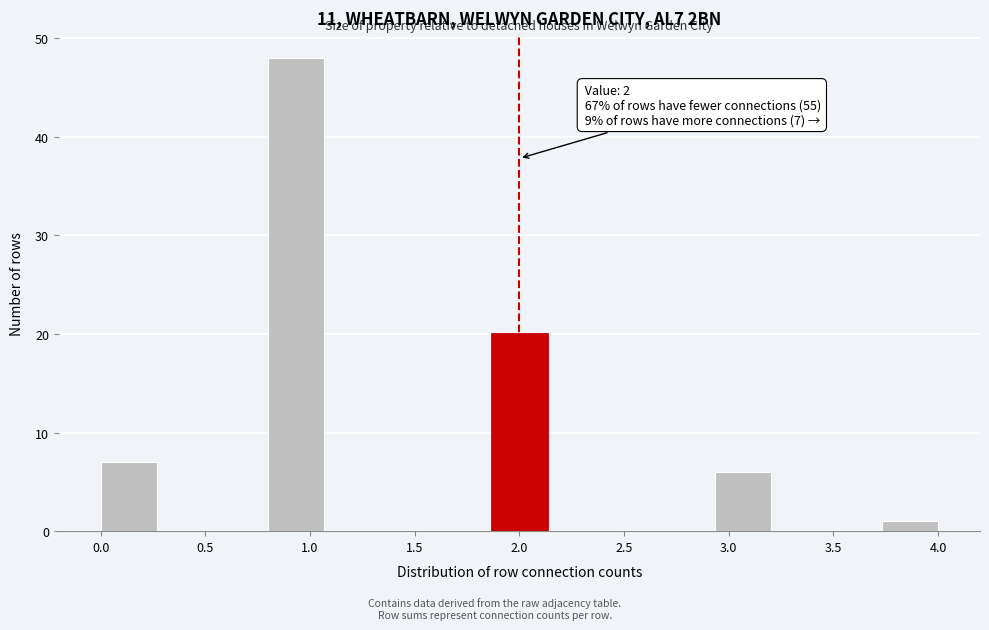

Which range on the x-axis has the tallest bar?

0.80 to 1.05